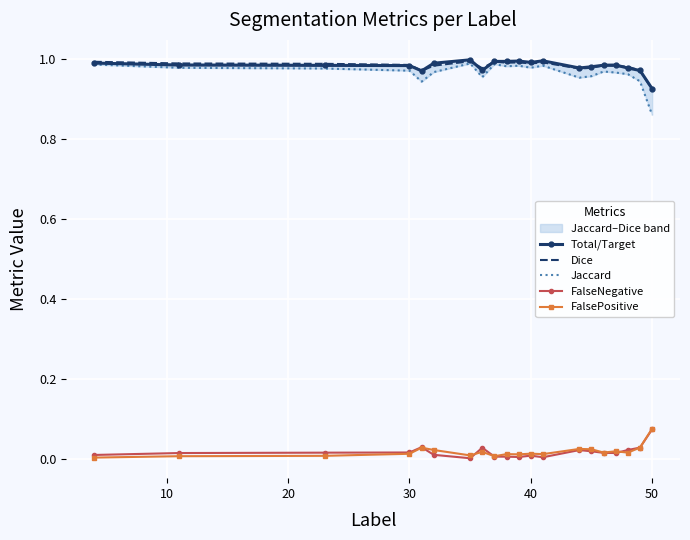

True or false: FalseNegative and Total/Target intersect in this chart.

False